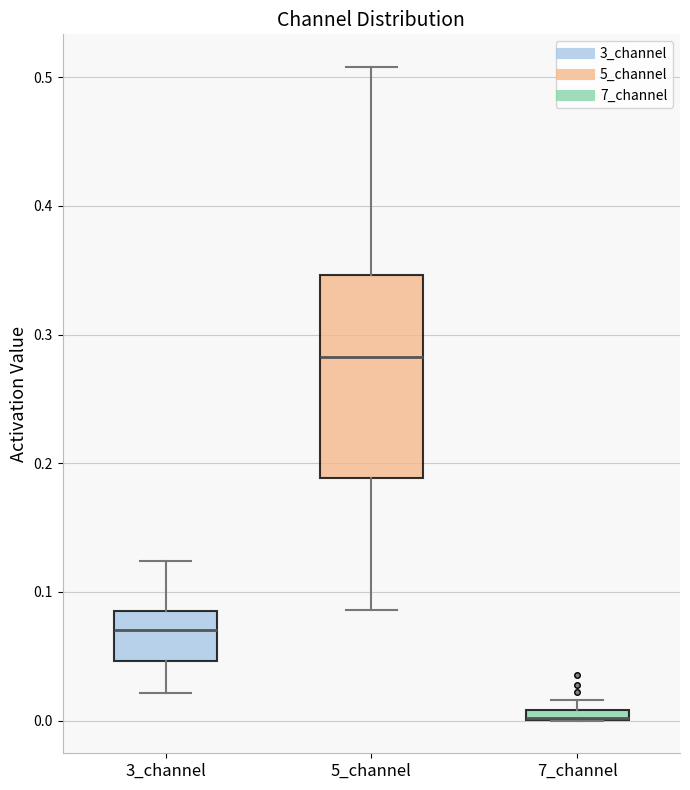

Which box is the tallest, from its lower edge to its upper edge?

5_channel